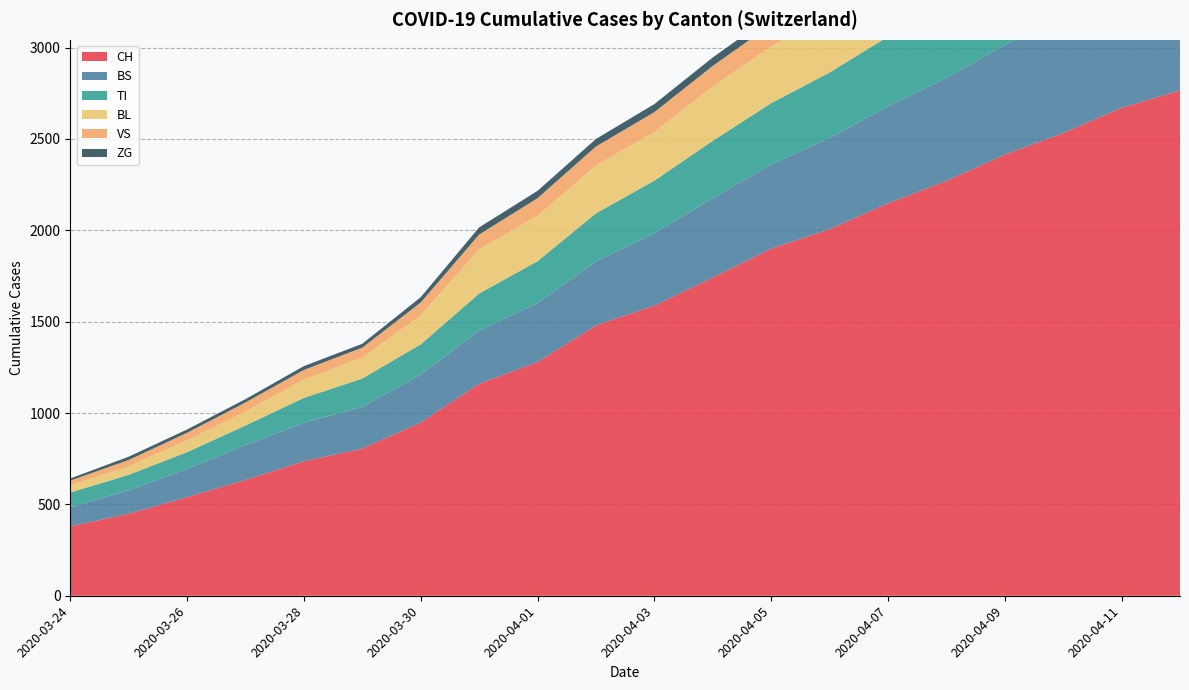

Reading left to right, what are all the values shown in this chart?

CH: 380	449	540	634	736	806	948	1160	1279	1480	1588	1742	1900	2006	2148	2271	2414	2533	2671	2766
BS: 105	128	155	191	211	228	263	292	323	350	397	434	461	499	531	563	601	636	678	706
TI: 80	85	91	107	136	155	165	202	229	263	287	314	335	359	381	401	425	448	469	490
BL: 40	46	65	76	100	115	158	242	249	262	266	298	310	325	344	360	382	402	420	438
VS: 25	35	41	50	53	54	71	81	96	104	109	112	120	128	135	142	150	158	166	172
ZG: 12	18	18	18	21	21	29	39	40	41	44	46	48	50	53	56	59	62	65	68